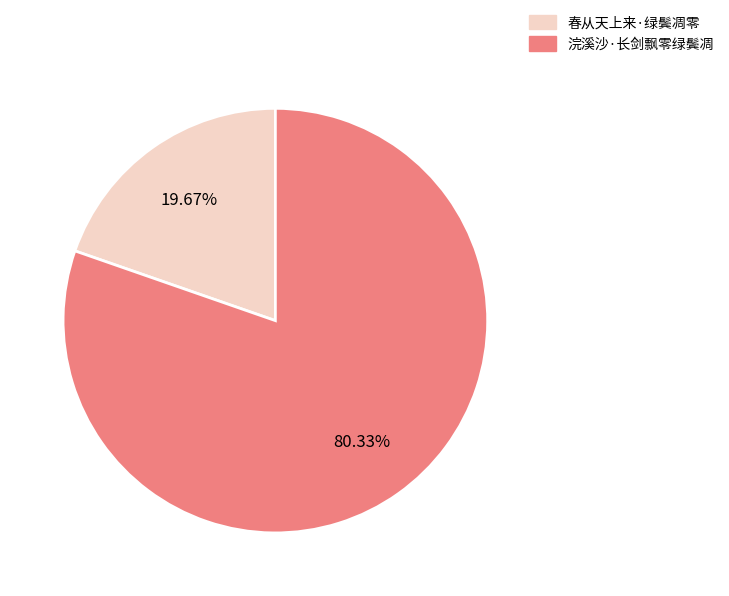

Does 春从天上来·绿鬓凋零 account for over 50% of the chart?

No